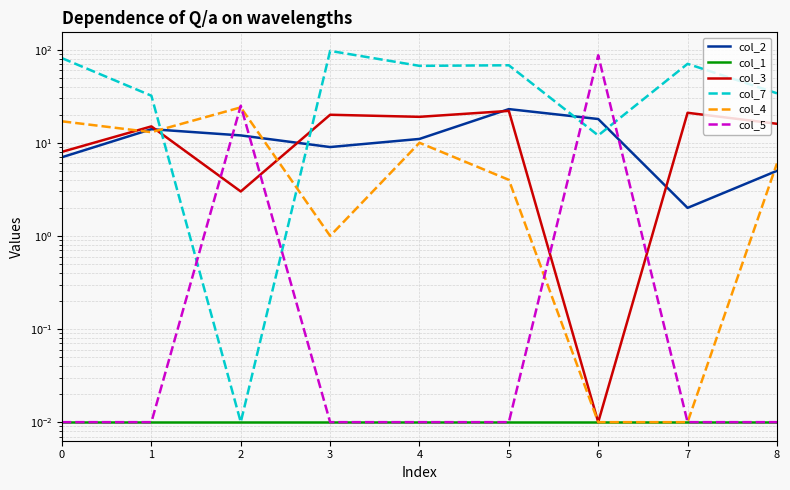

What is the approximate value of col_3 at 3?

20.0